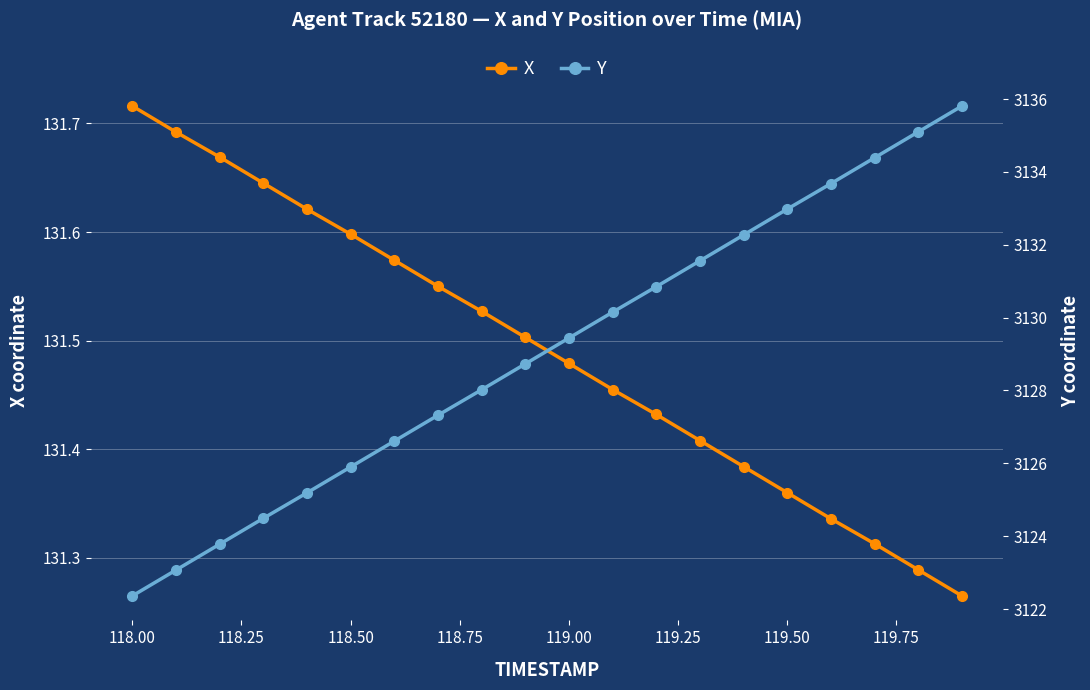

True or false: X has more than 2 interior local peaks.

False